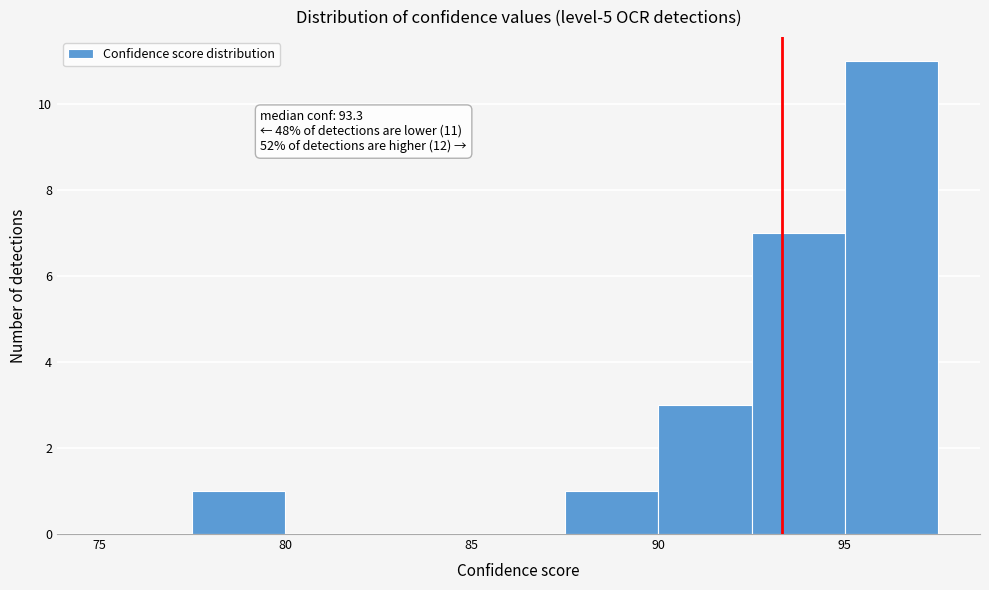

Over which range of the x-axis is the bar tallest?

95.0 to 97.5